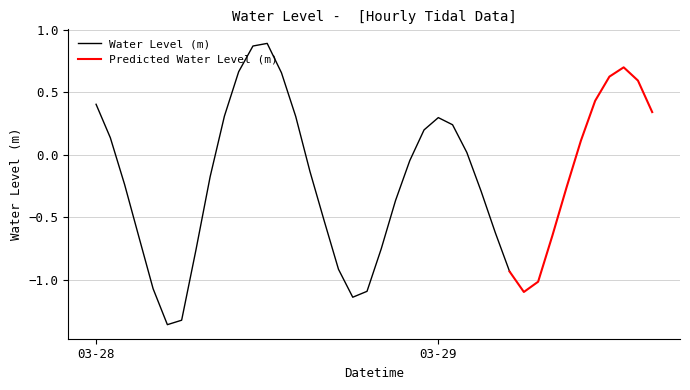

What is the label of the 4th point from the left?

2023-03-28 03:00:00